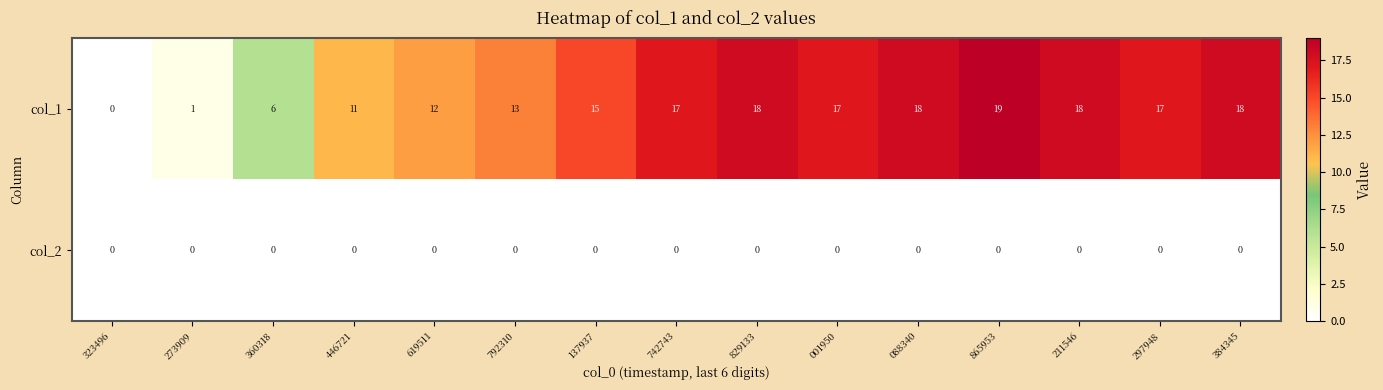

What is the difference between the highest and lowest values at 619511?

12